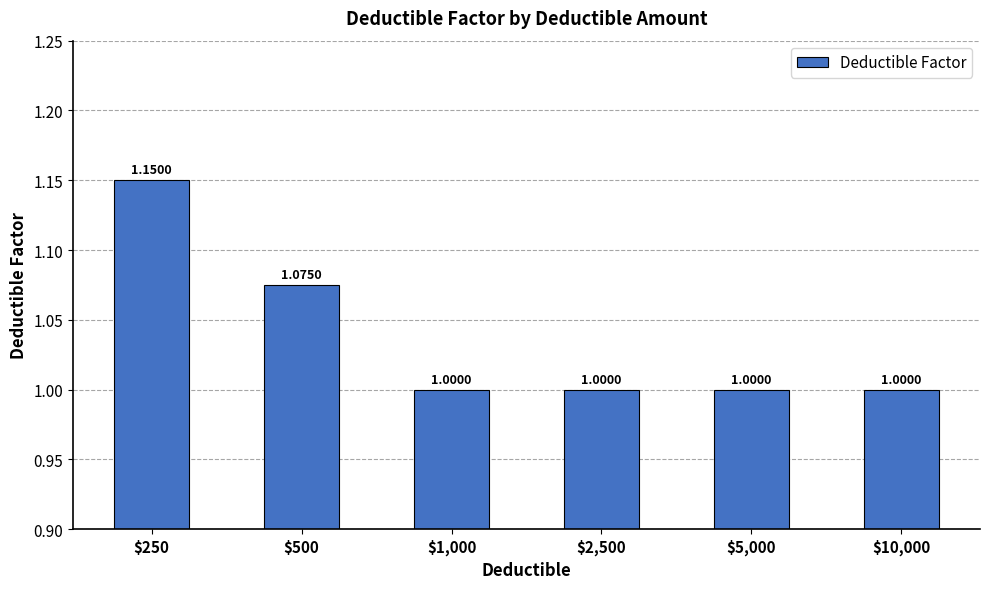

What is the change in value from $500 to $5,000?

-0.1